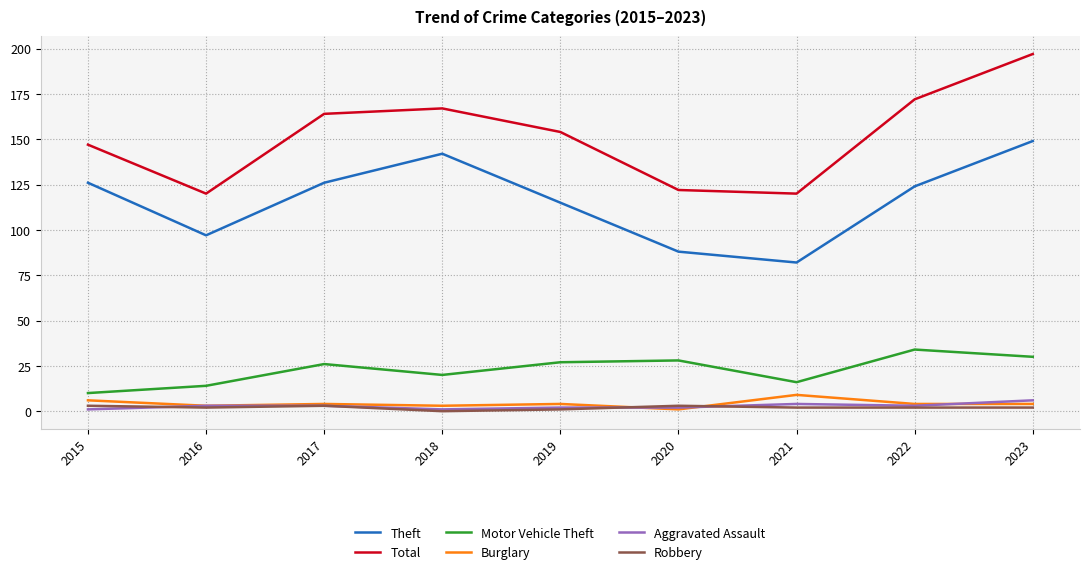

True or false: Burglary and Total cross at least once.

False